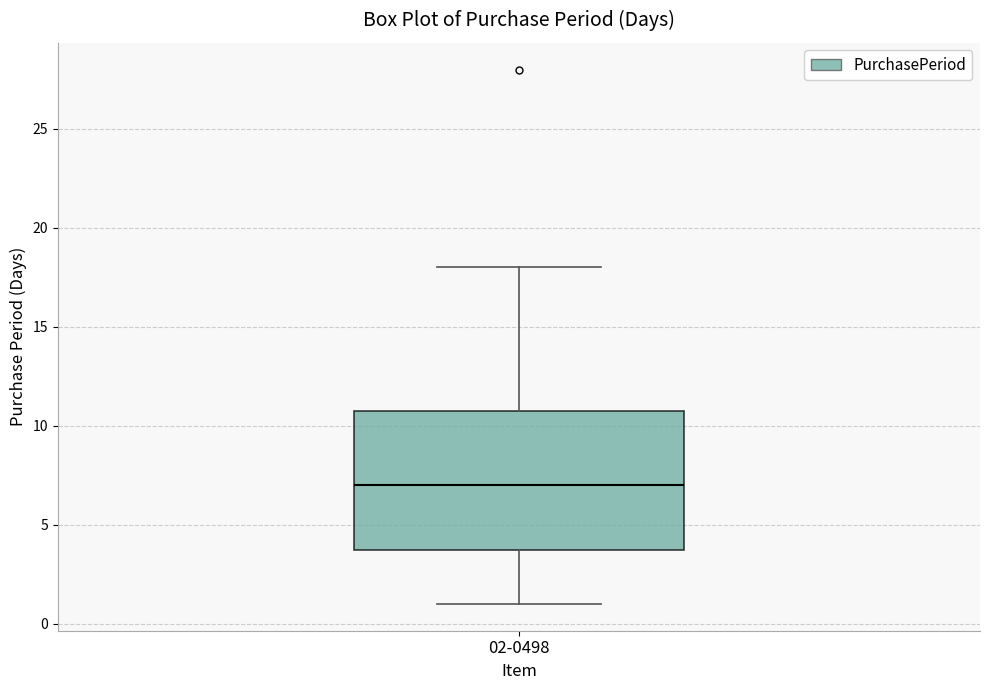

Where is the lower edge of the box for 02-0498 on the y-axis? The values are not printed on the chart, so give them approximately, as read against the axis.

4